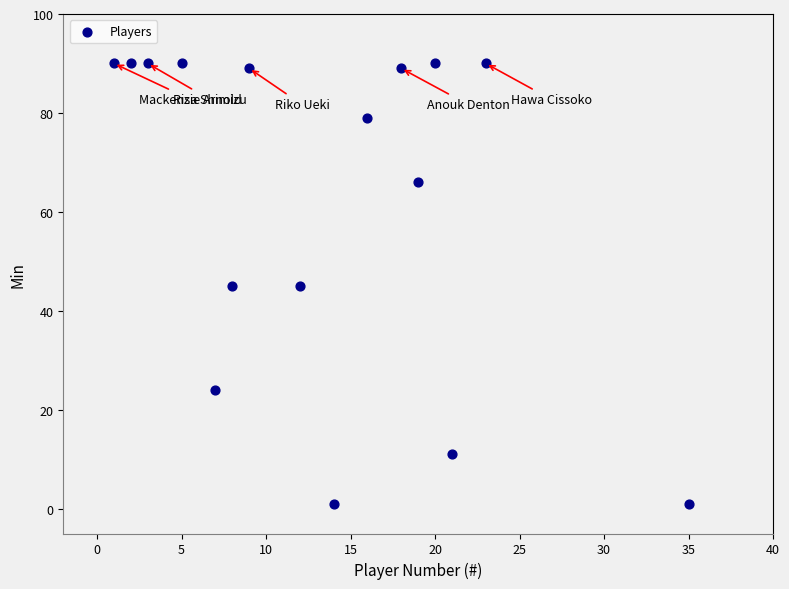

What is the range of X values (max minus min)?

34